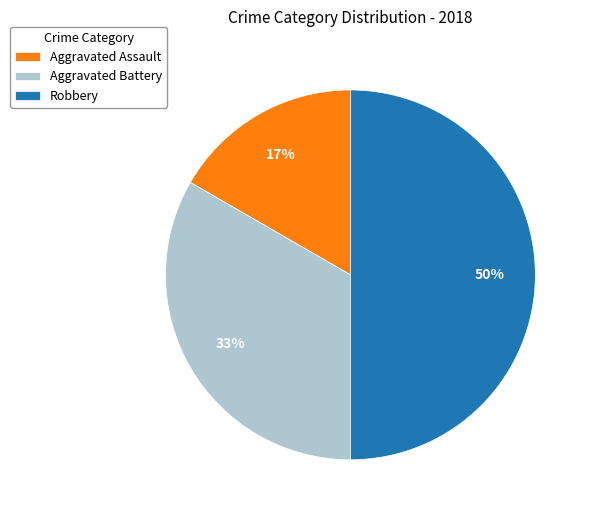

Combined, do Aggravated Assault and Robbery account for over 50%?

Yes